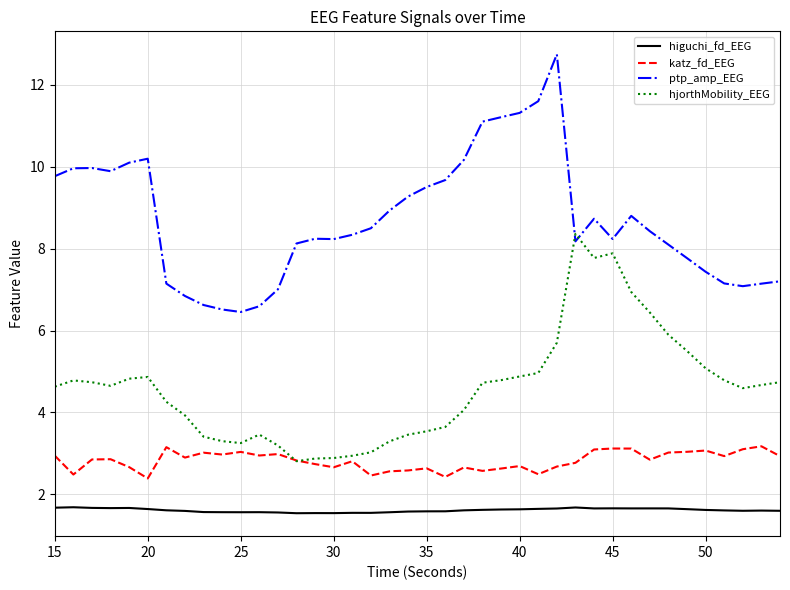

In ptp_amp_EEG, how many points are lower than both neighbors (excluding endpoints)?

6